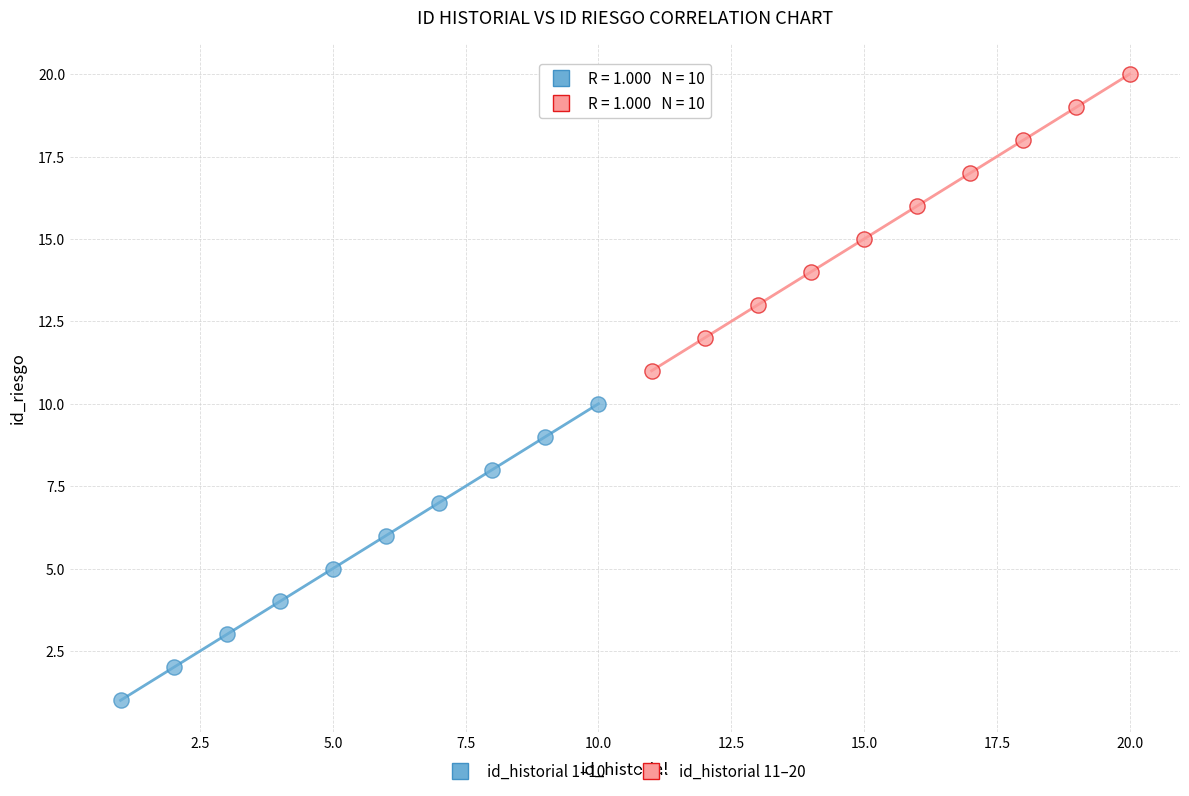

Which series reaches the maximum Y coordinate?

id_historial 11–20